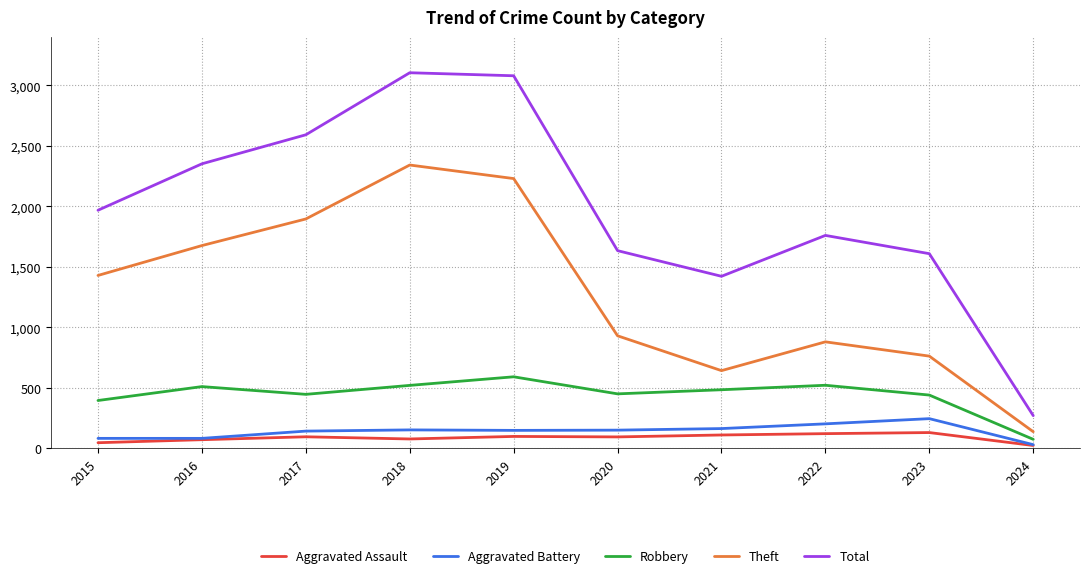

True or false: Aggravated Assault and Total cross at least once.

False